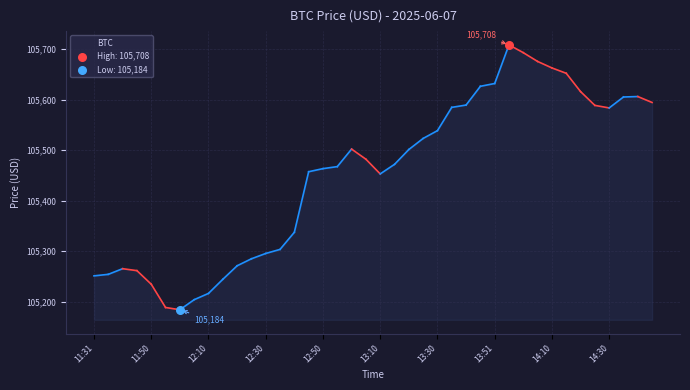

What is the difference between the maximum and minimum values?

524.1